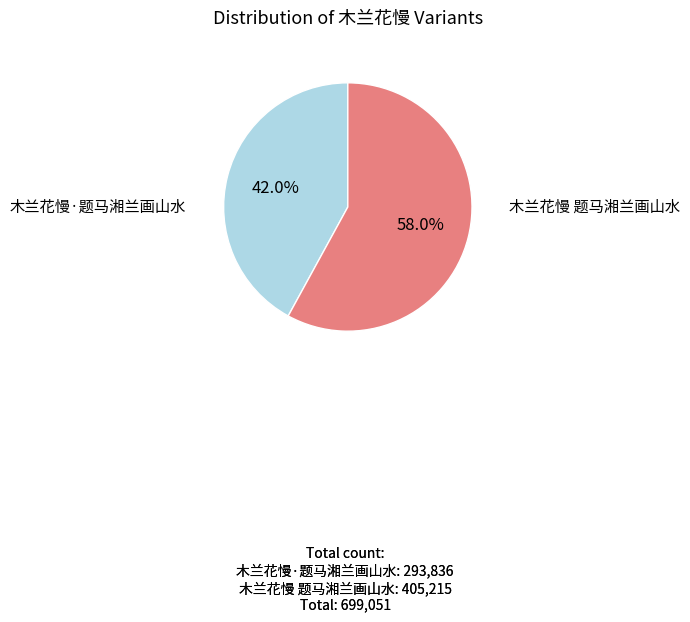

What is the total percentage of 木兰花慢 题马湘兰画山水 and 木兰花慢·题马湘兰画山水?

100.0%